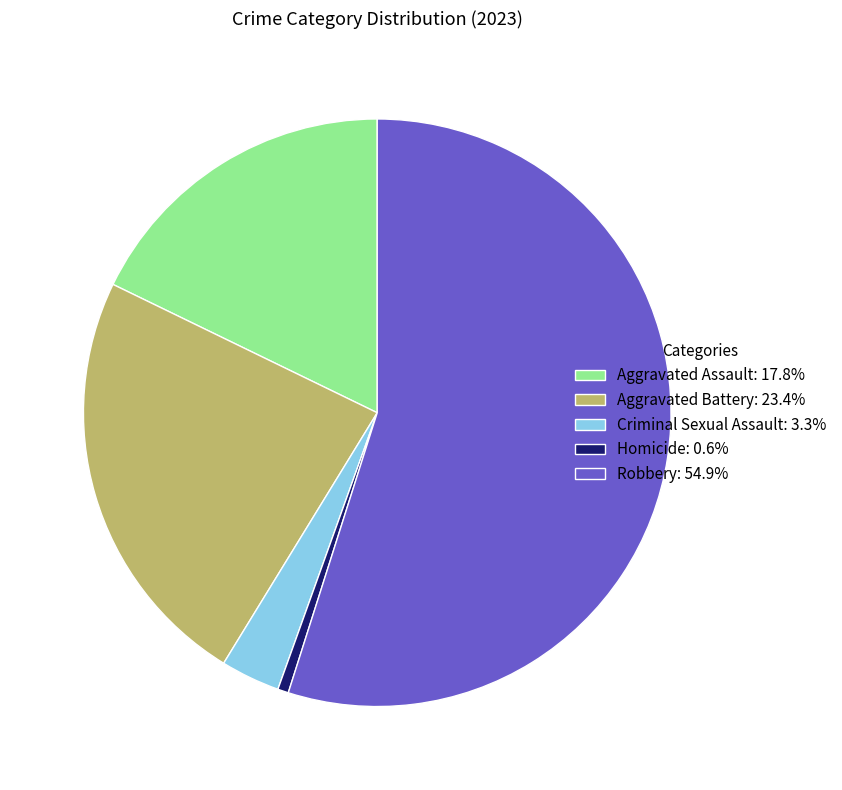

Rank the categories by value from lowest to highest.

Homicide, Criminal Sexual Assault, Aggravated Assault, Aggravated Battery, Robbery